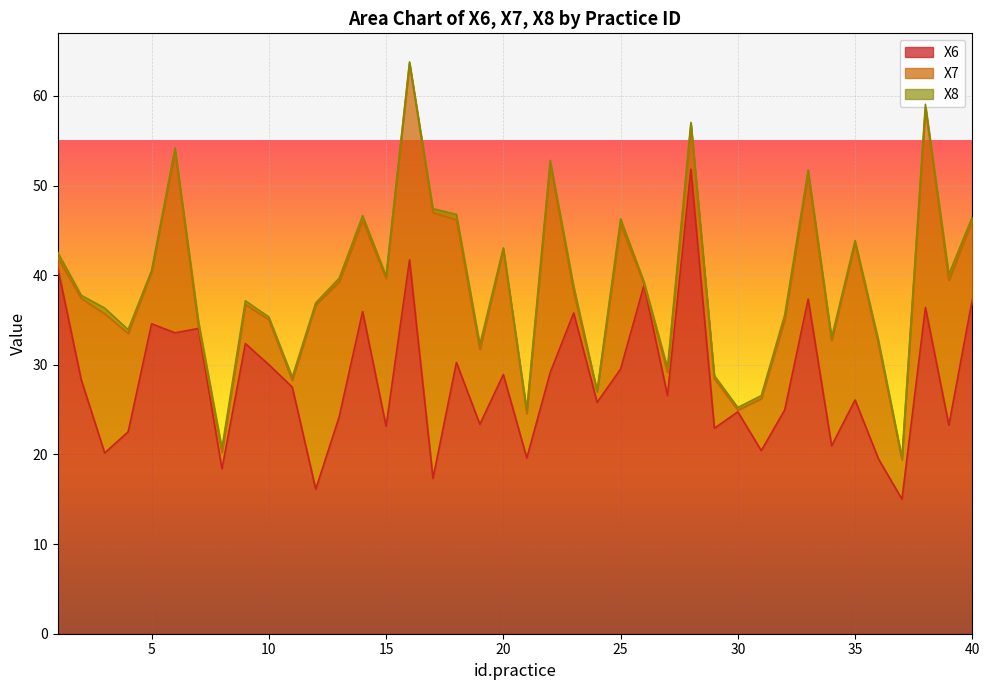

Does the chart display data point markers on the line(s)?

No